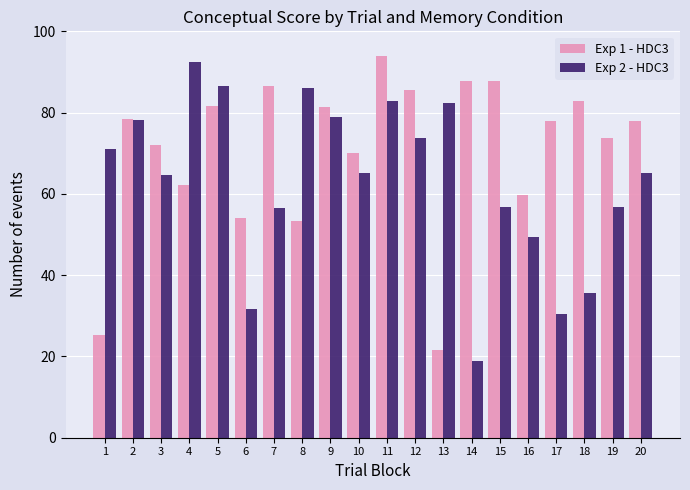

What is the difference between the Exp 2 - HDC3 values at 20 and 17?

34.8